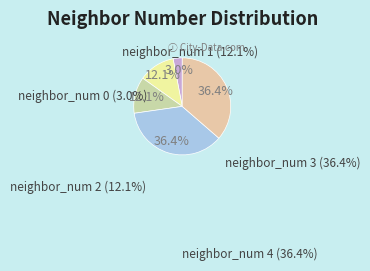

Combined, do neighbor_num 2 and neighbor_num 0 account for over 50%?

No